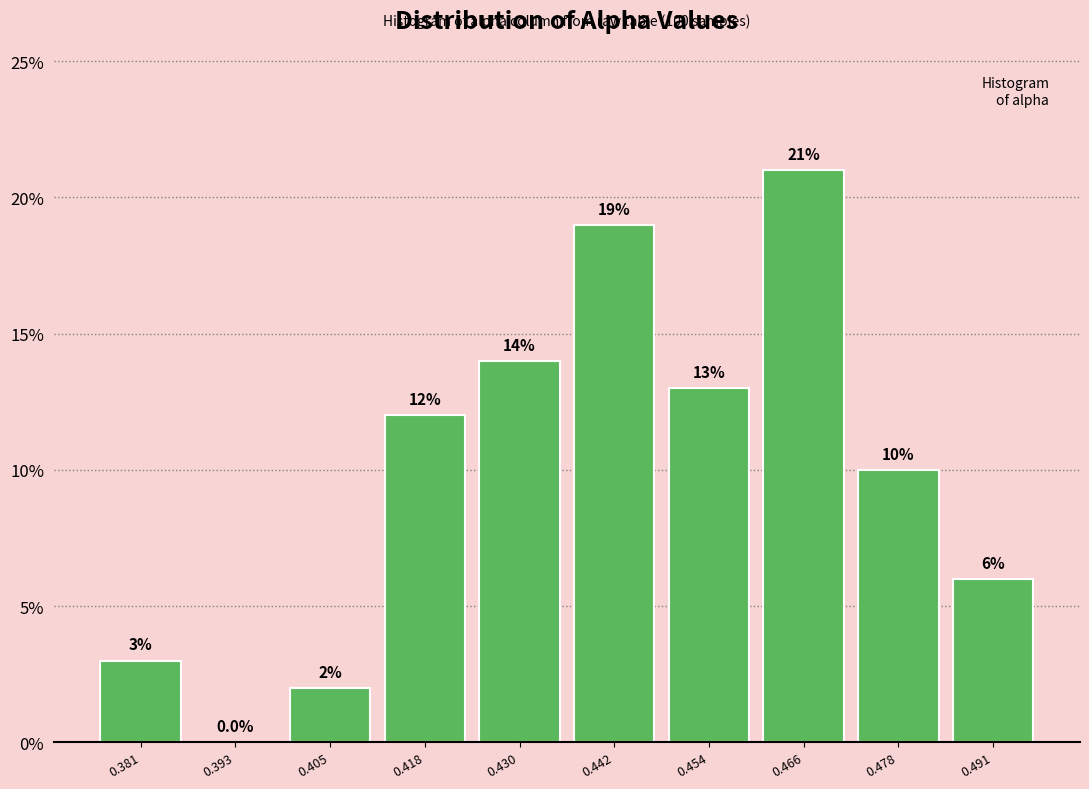

How tall is the bar that spans 0.412 to 0.424 on the x-axis? The bar edges are not printed on the chart, so give them approximately, as read against the axis.

12.0